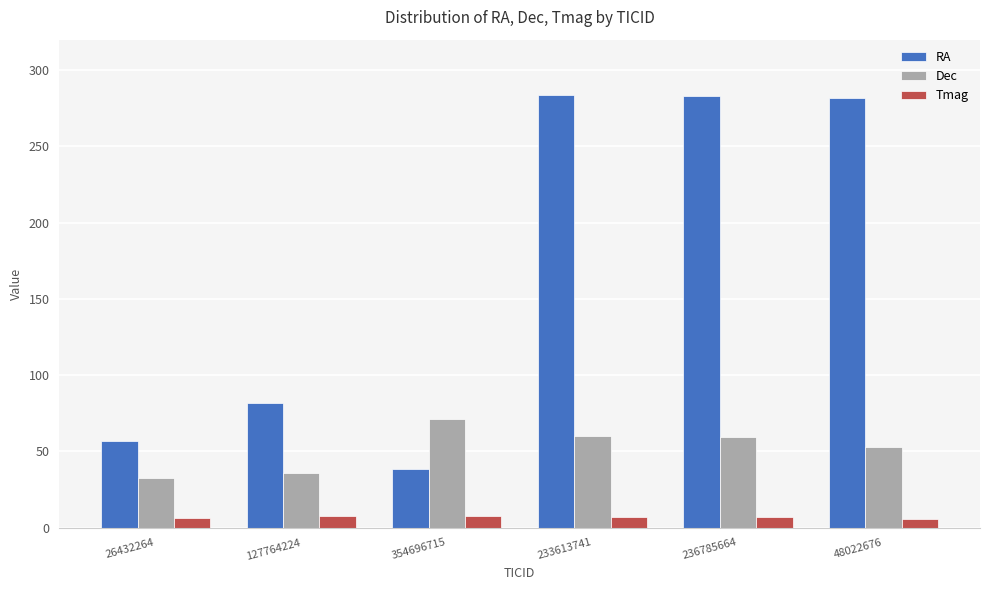

Where does the RA series first go above 281?

233613741